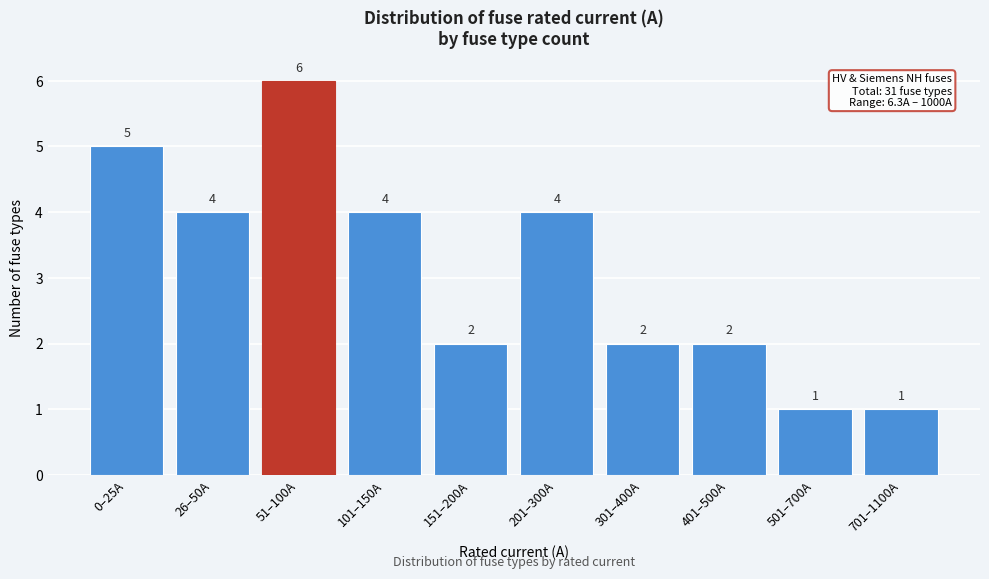

Reading left to right, list all the values displayed in this chart.

5	4	6	4	2	4	2	2	1	1